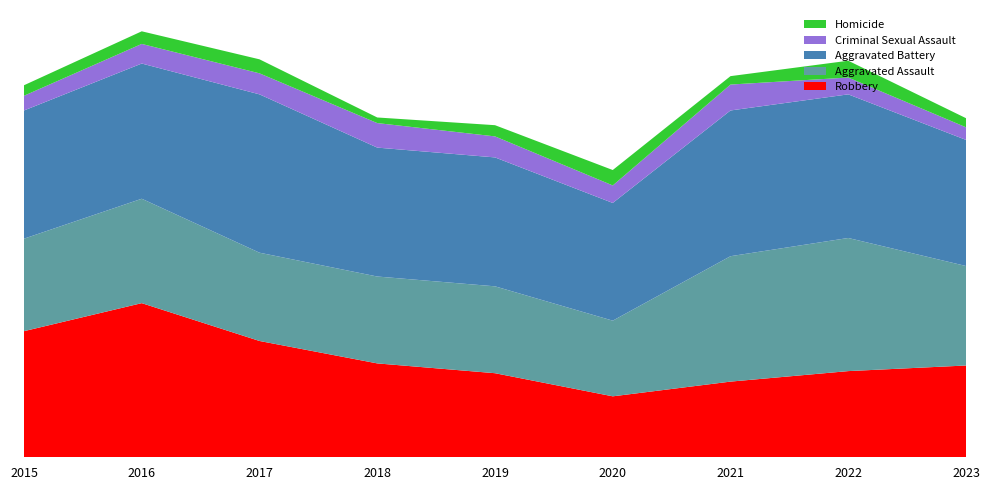

Reading left to right, list all the values displayed in this chart.

Robbery: 2015=180	2016=220	2017=166	2018=134	2019=120	2020=87	2021=108	2022=123	2023=131
Aggravated Assault: 2015=132	2016=149	2017=126	2018=124	2019=124	2020=108	2021=179	2022=190	2023=142
Aggravated Battery: 2015=183	2016=193	2017=226	2018=184	2019=184	2020=168	2021=208	2022=205	2023=180
Criminal Sexual Assault: 2015=21	2016=28	2017=30	2018=35	2019=30	2020=25	2021=37	2022=24	2023=18
Homicide: 2015=15	2016=18	2017=20	2018=8	2019=16	2020=22	2021=12	2022=24	2023=13